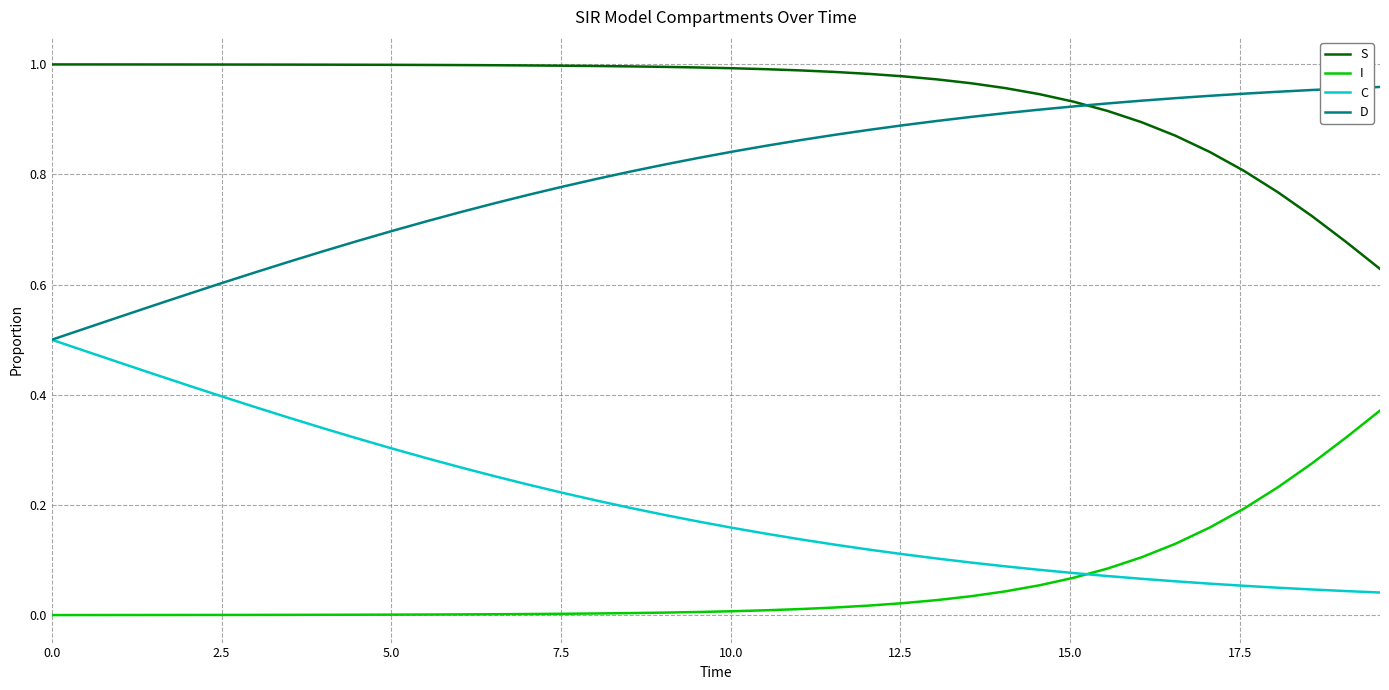

Which series has the largest total across all categories?

S